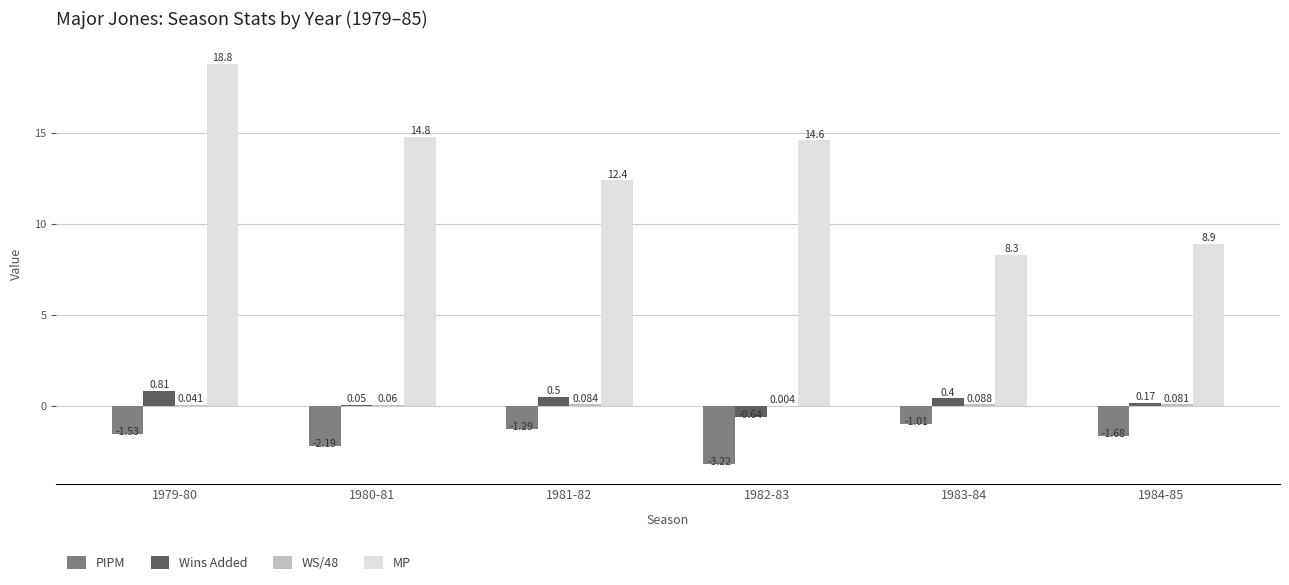

Is it true that MP equals 14.8 at 1980-81?

True